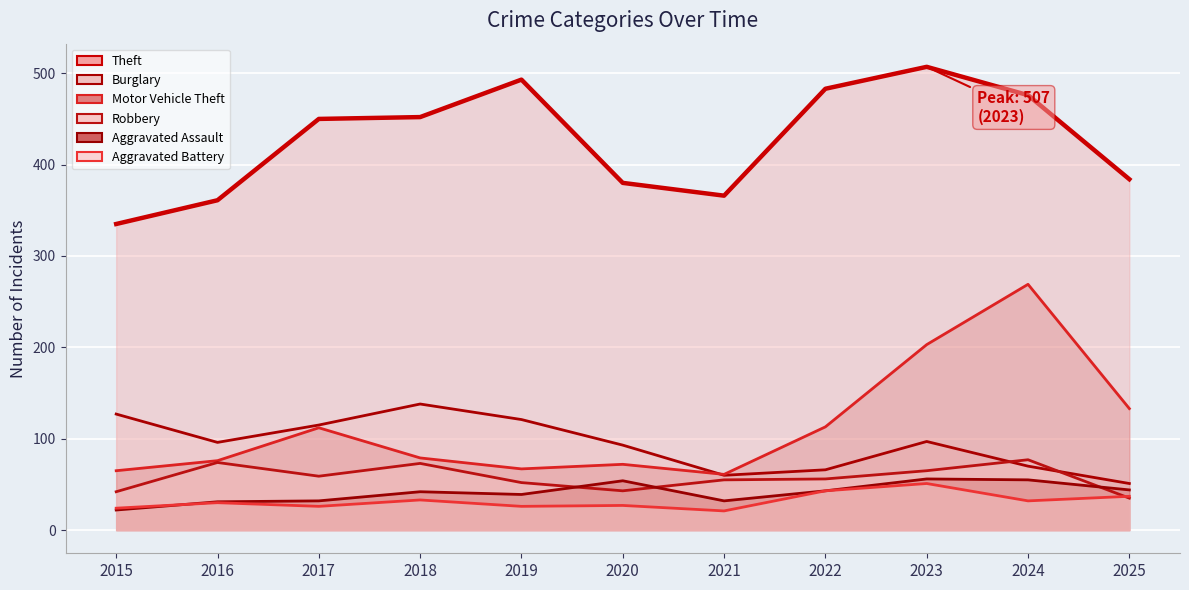

What is the approximate value at 2025, to the nearest 50?

400